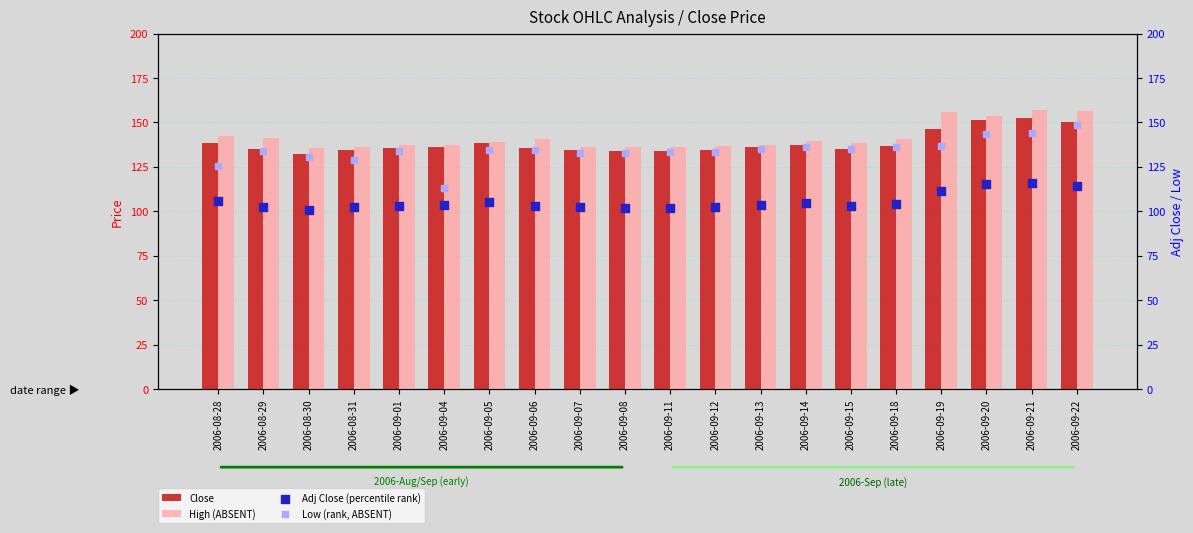

Which series contains the highest Y value?

High (ABSENT)